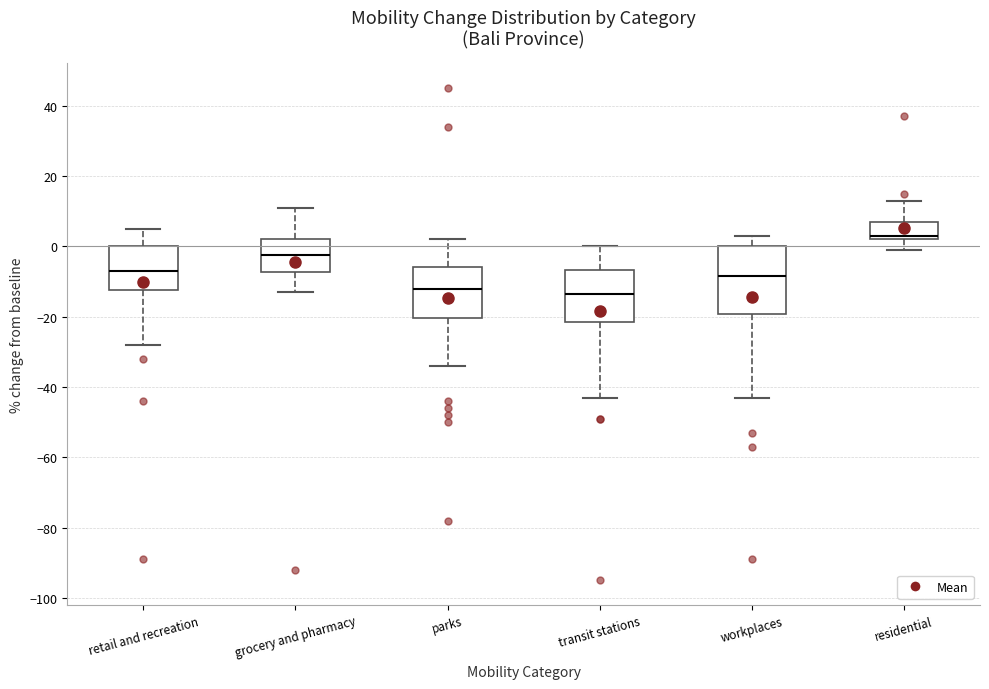

Reading left to right, transcribe this box plot: for each box, give where its median line is, the range the box spans, and where its two whiskers end, as read against the y-axis. The values are not printed on the chart, so give them approximately, as read against the axis.

retail and recreation: median -6, box -12 to 0, whiskers -28 to 6
grocery and pharmacy: median -2, box -8 to 2, whiskers -12 to 12
parks: median -12, box -20 to -6, whiskers -34 to 2
transit stations: median -14, box -22 to -6, whiskers -42 to 0
workplaces: median -8, box -20 to 0, whiskers -42 to 4
residential: median 4, box 2 to 8, whiskers 0 to 14